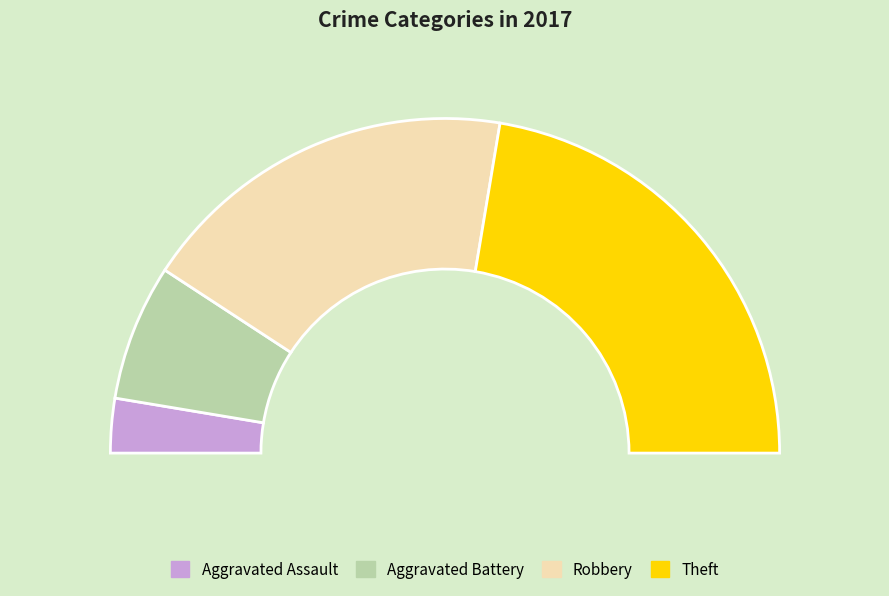

To the nearest percent, what percentage of the pie is Aggravated Assault?

5%